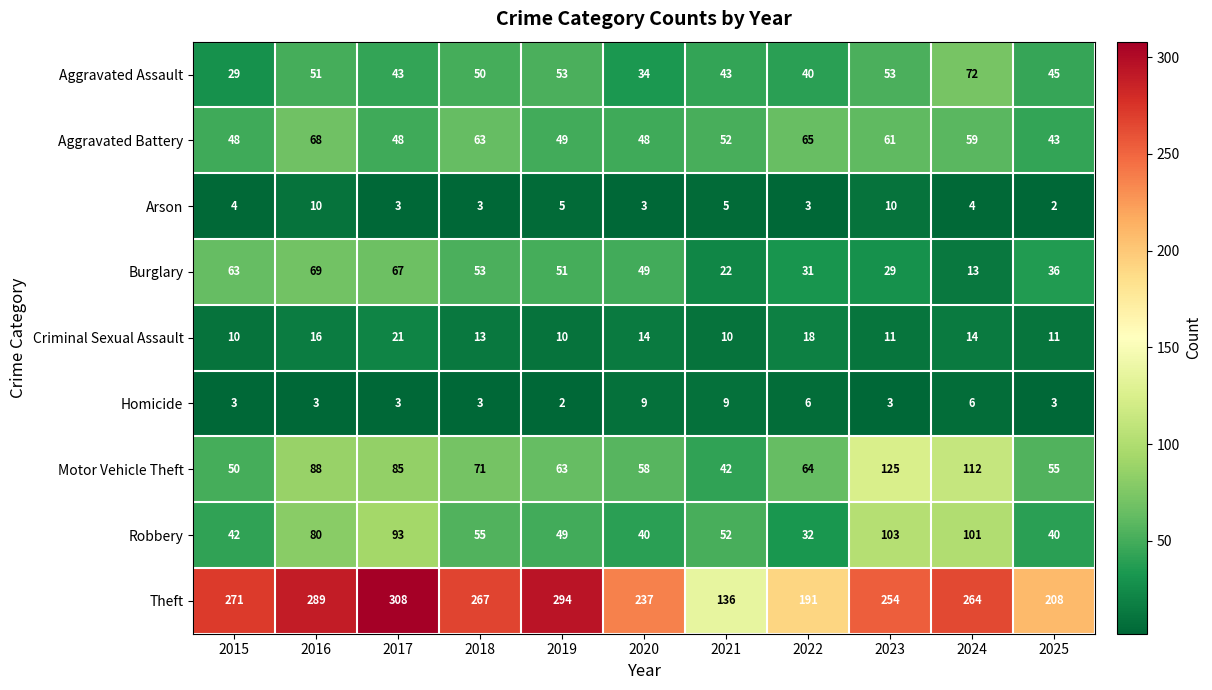

Which category has the highest value in the Burglary series?

2016